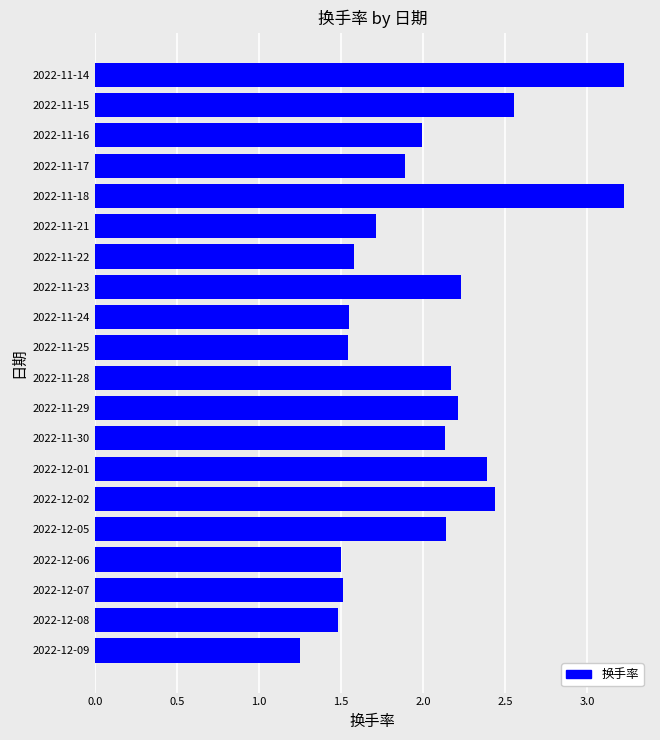

What is the maximum value shown in the chart?

3.2